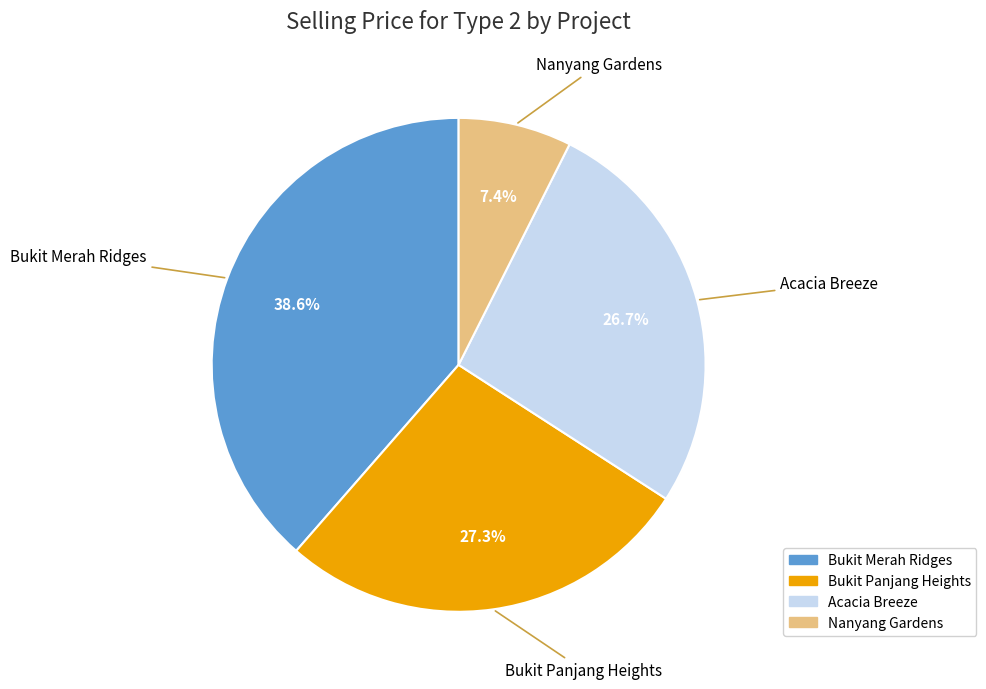

Approximately how many times larger is the value at Nanyang Gardens compared to Bukit Panjang Heights?

0.3